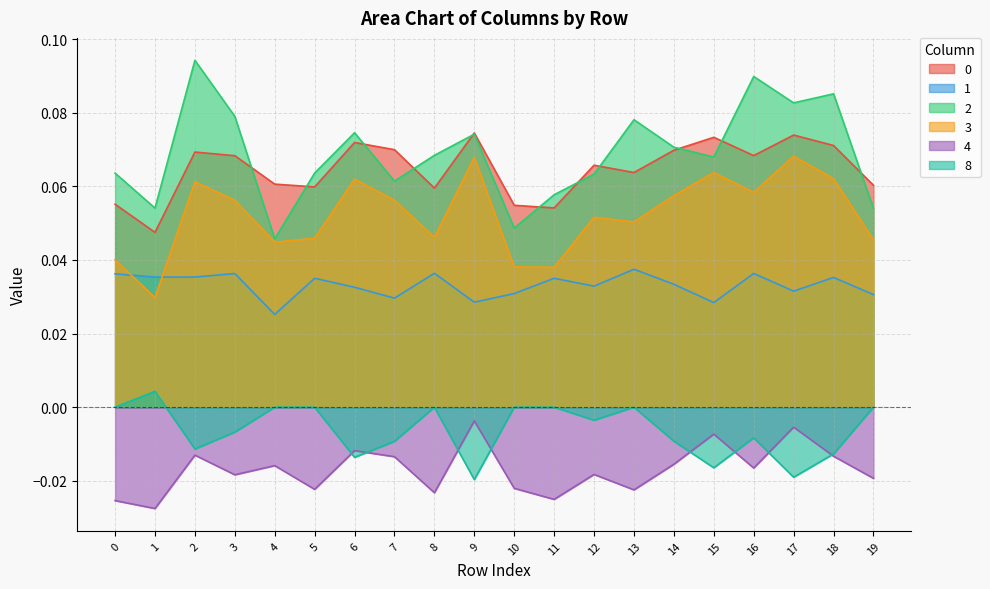

At which category does the chart reach its minimum across all series?

1